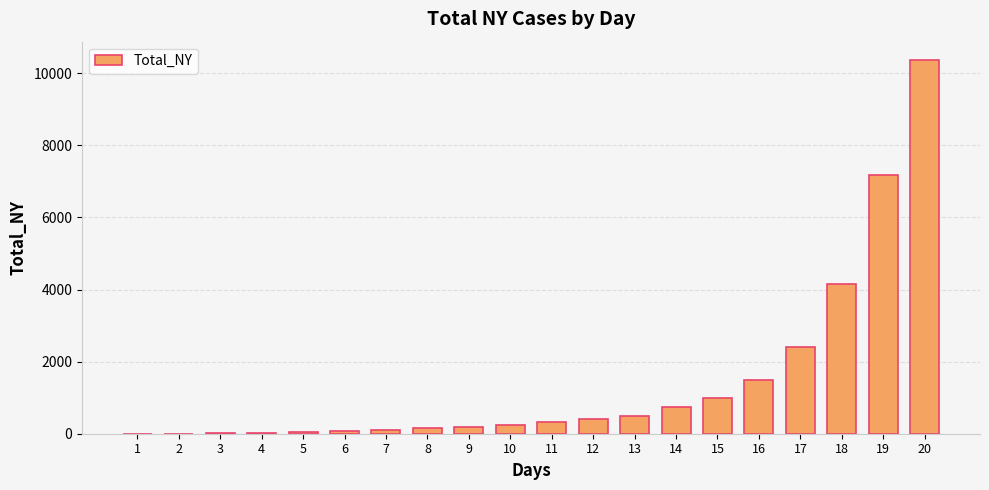

Count the number of categories in the chart.

20